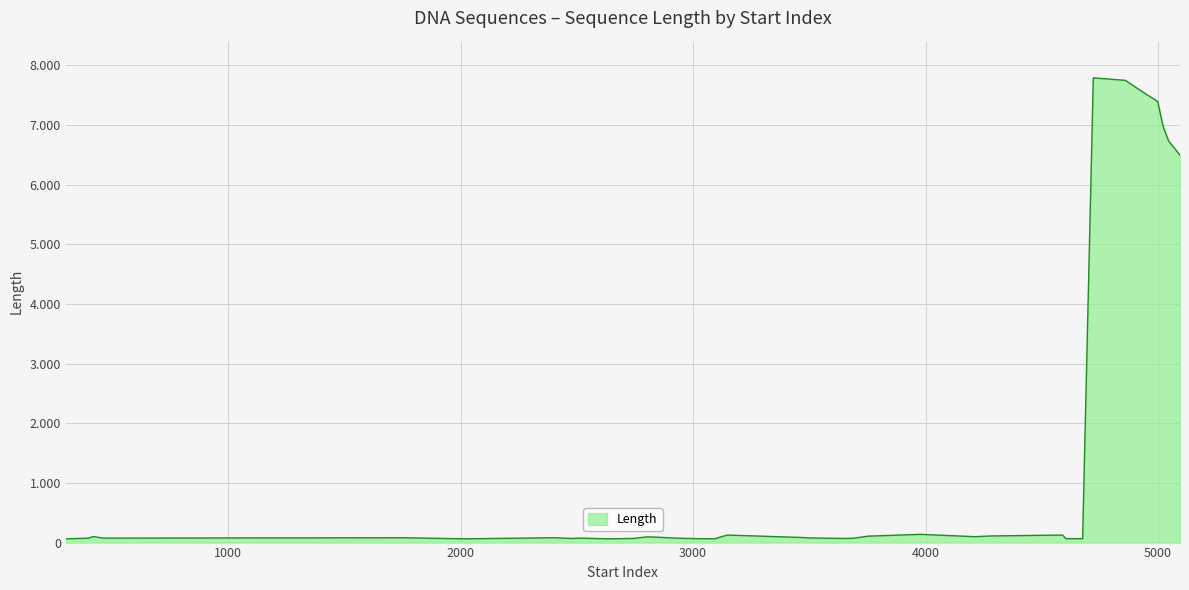

At which category does the chart reach its peak across all series?

4722